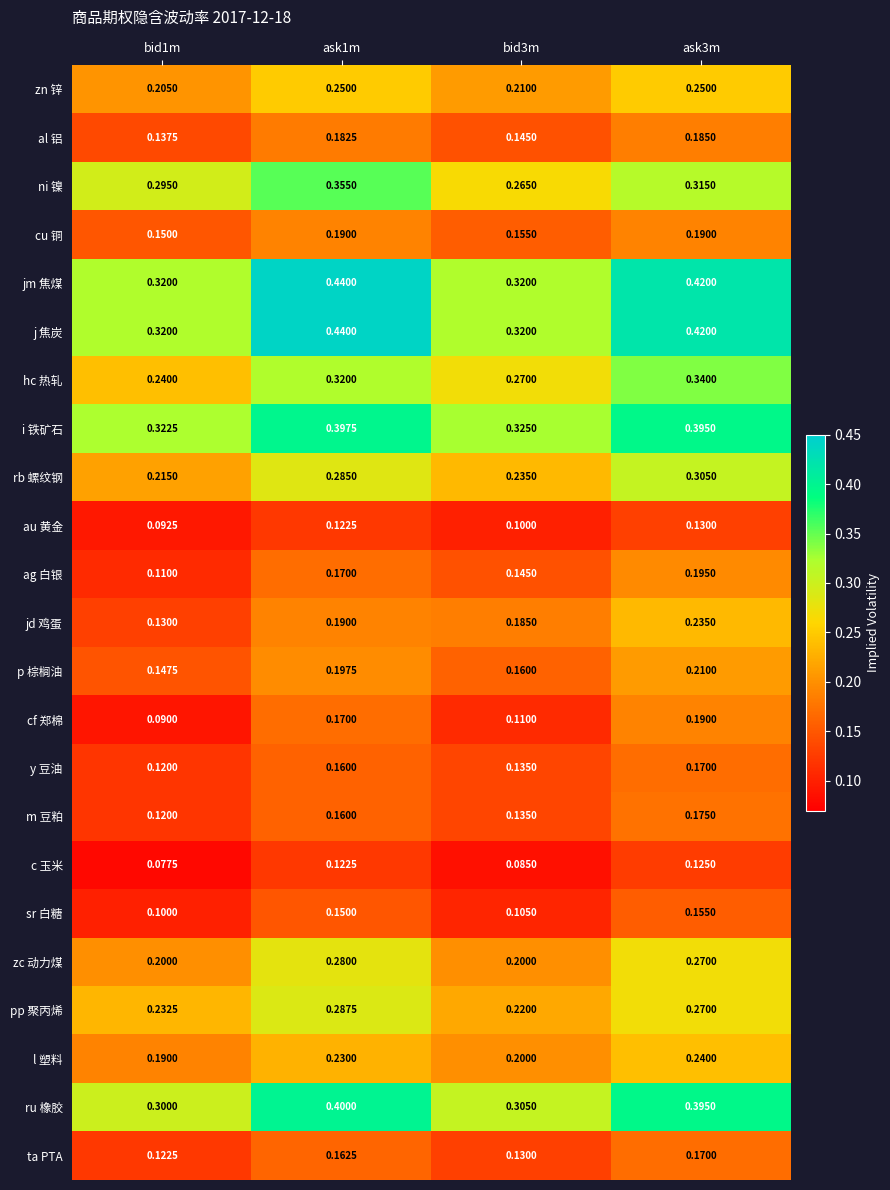

Between bid1m and bid3m, which series saw the biggest shift?

jd 鸡蛋